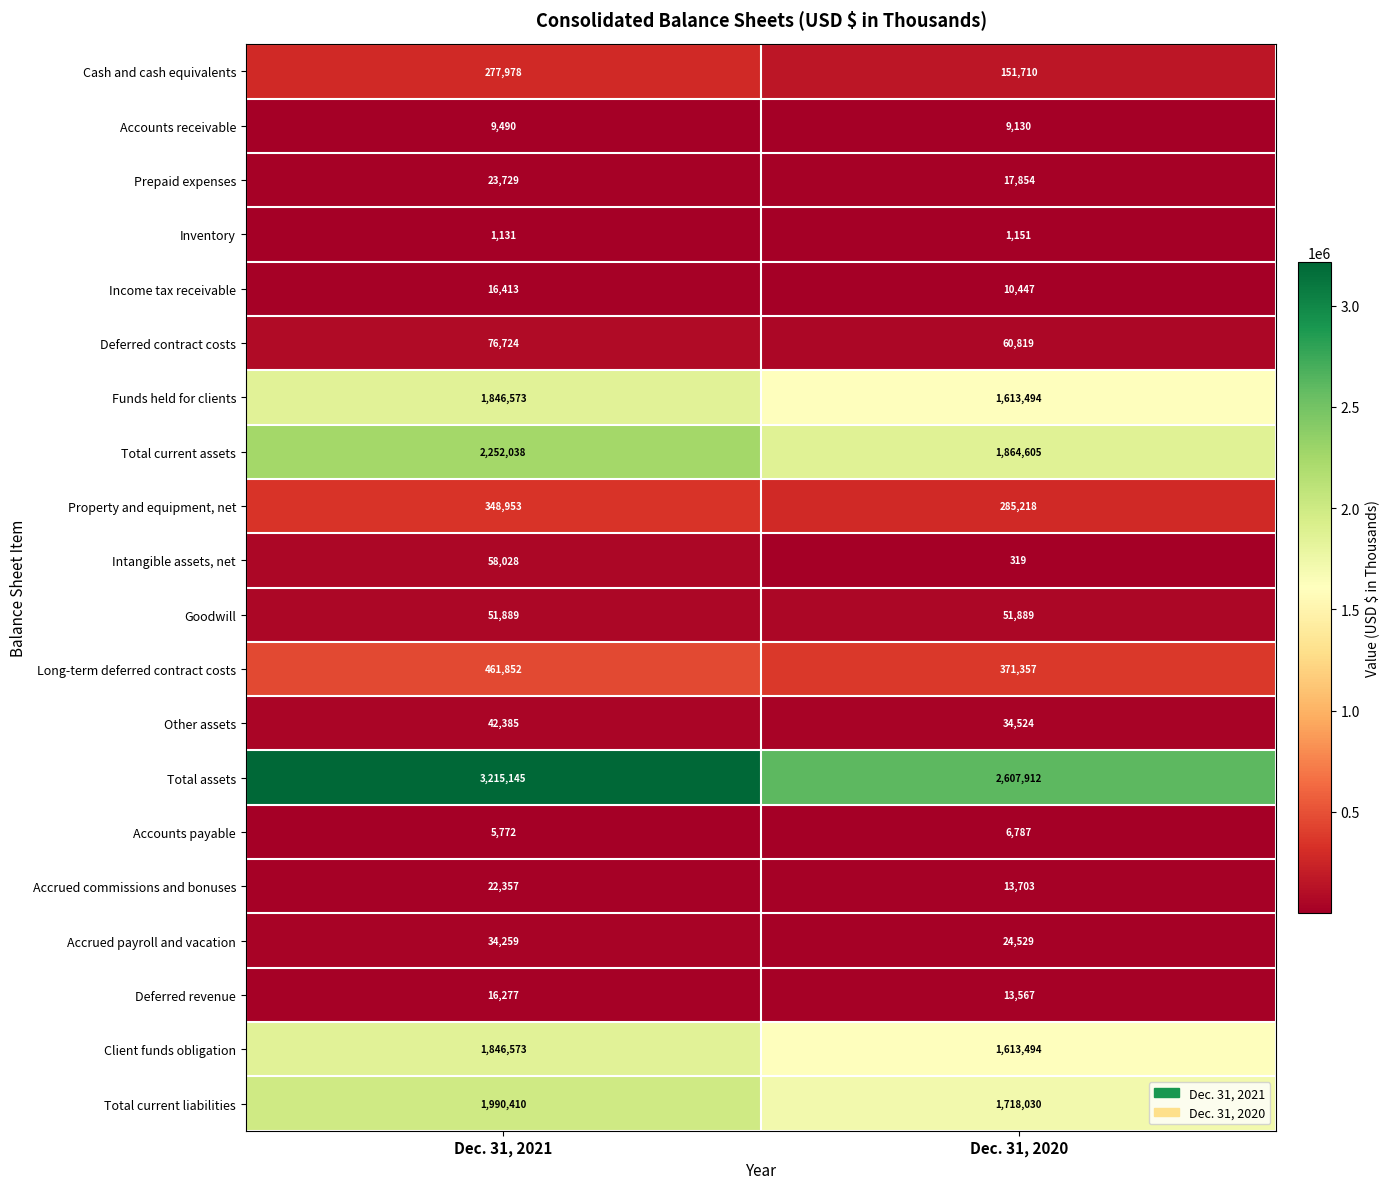

What is the average value of the Inventory series?

1141